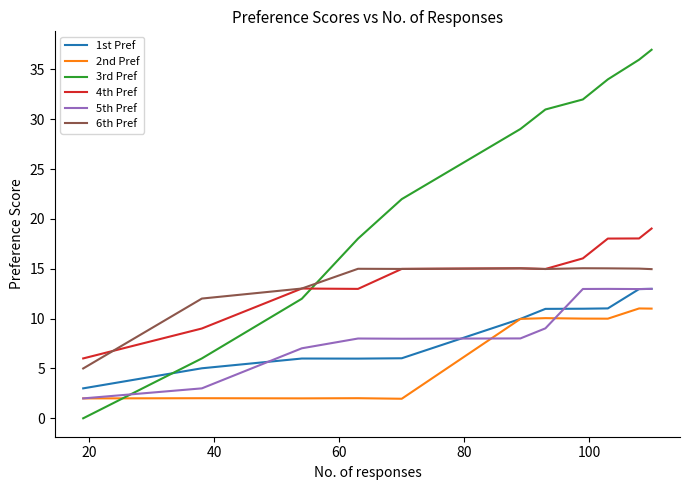

True or false: 6th Pref and 2nd Pref intersect in this chart.

False